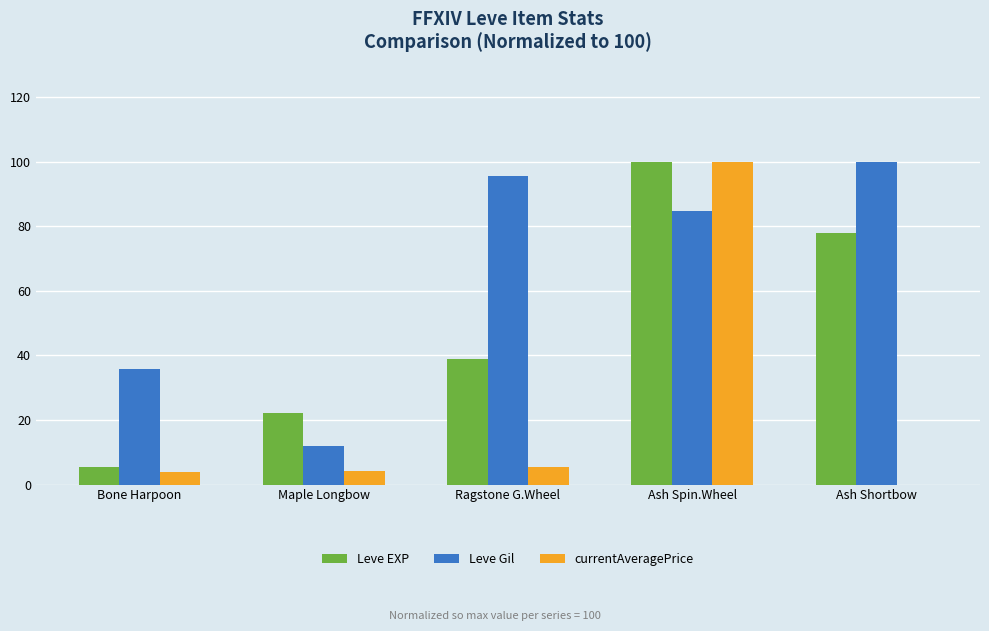

What is the spread (max minus min) of values at Ragstone G.Wheel?

90.3